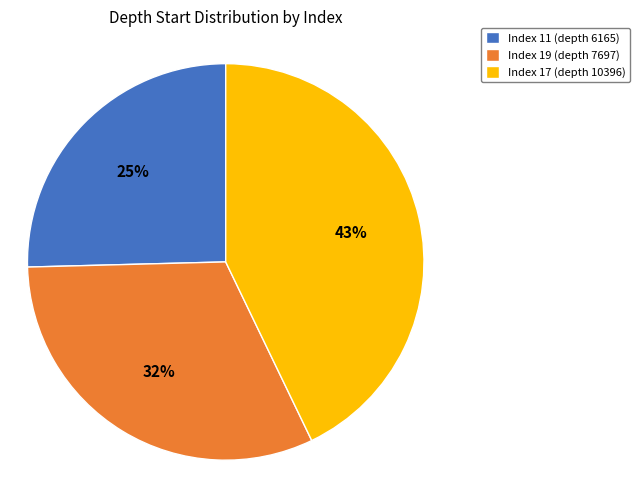

To the nearest percent, what portion does Index 11 (depth 6165) represent?

25%